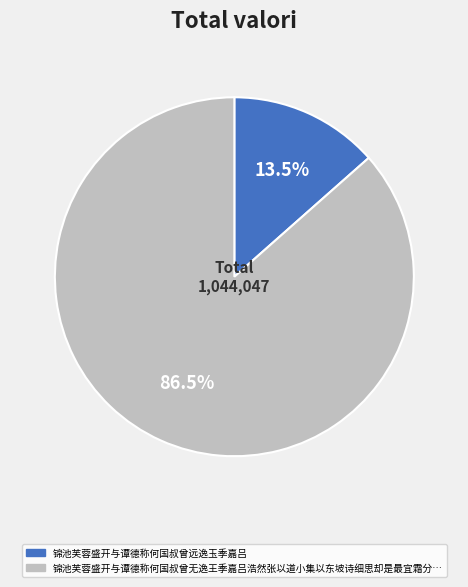

Combined, what portion of the pie is 锦池芙蓉盛开与谭德称何国叔曾无逸王季嘉吕浩然张以道小集以东坡诗细思却是最宜霜分… and 锦池芙蓉盛开与谭德称何国叔曾远逸玉季嘉吕?

100.0%